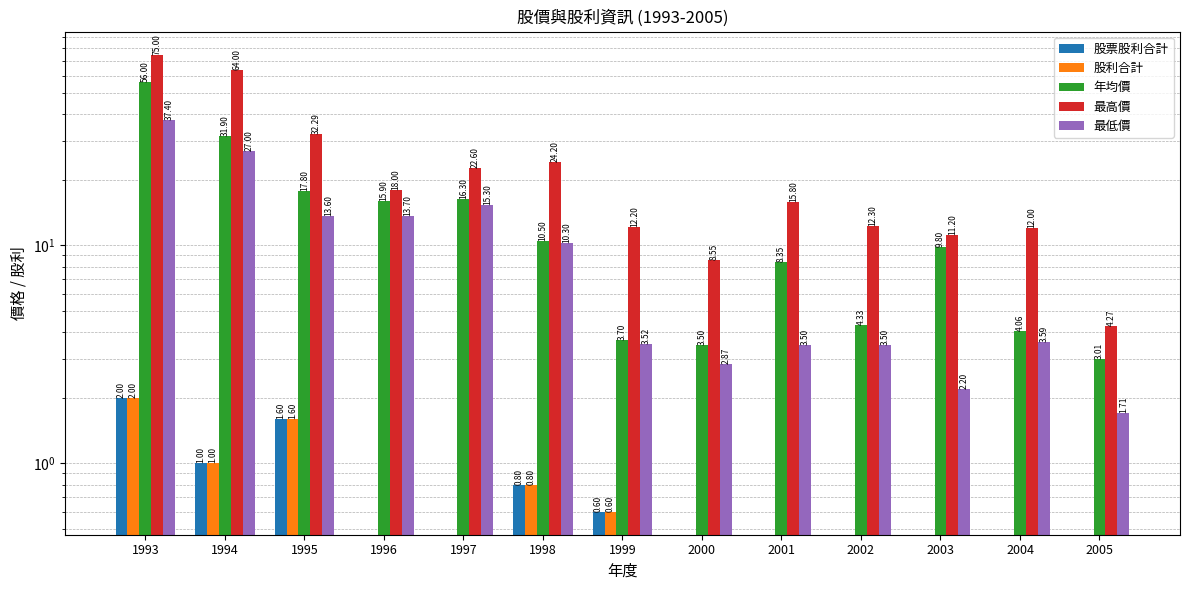

Which category has the lowest value in the 年均價 series?

2005